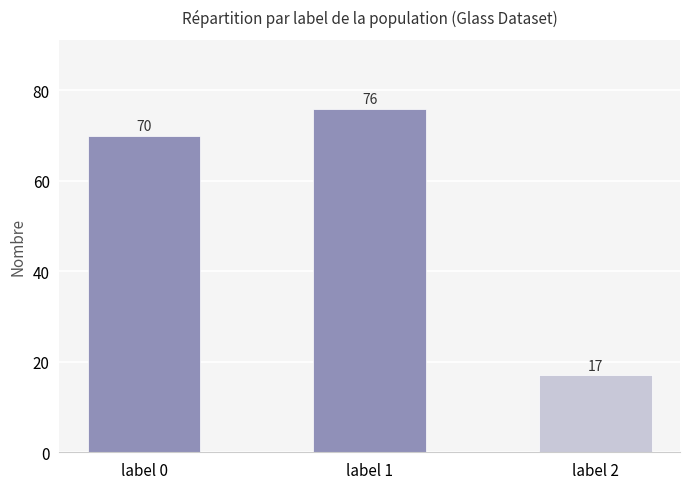

What is the change in value from label 0 to label 2?

-53